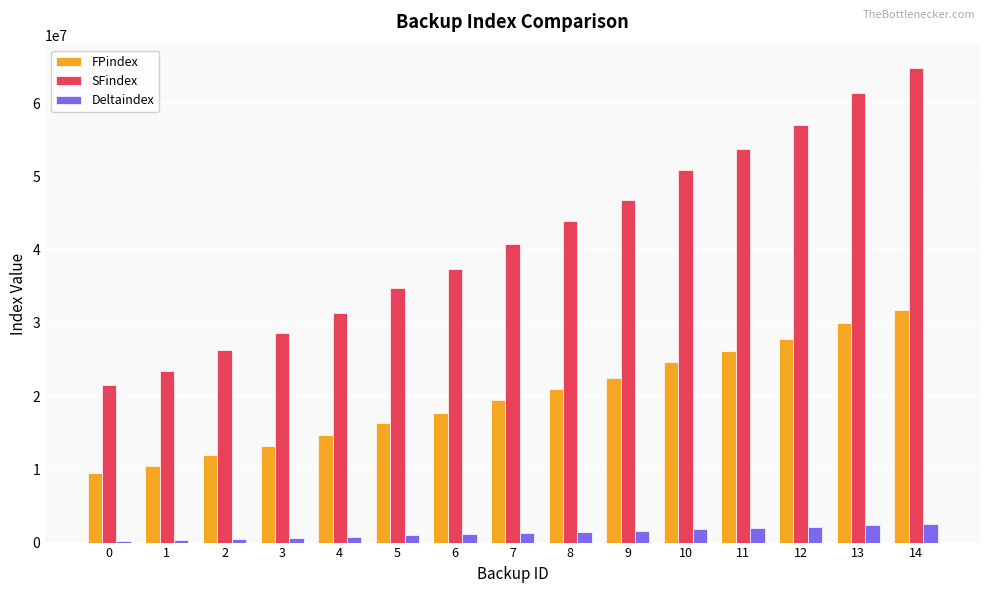

Which series has the largest total across all categories?

SFindex